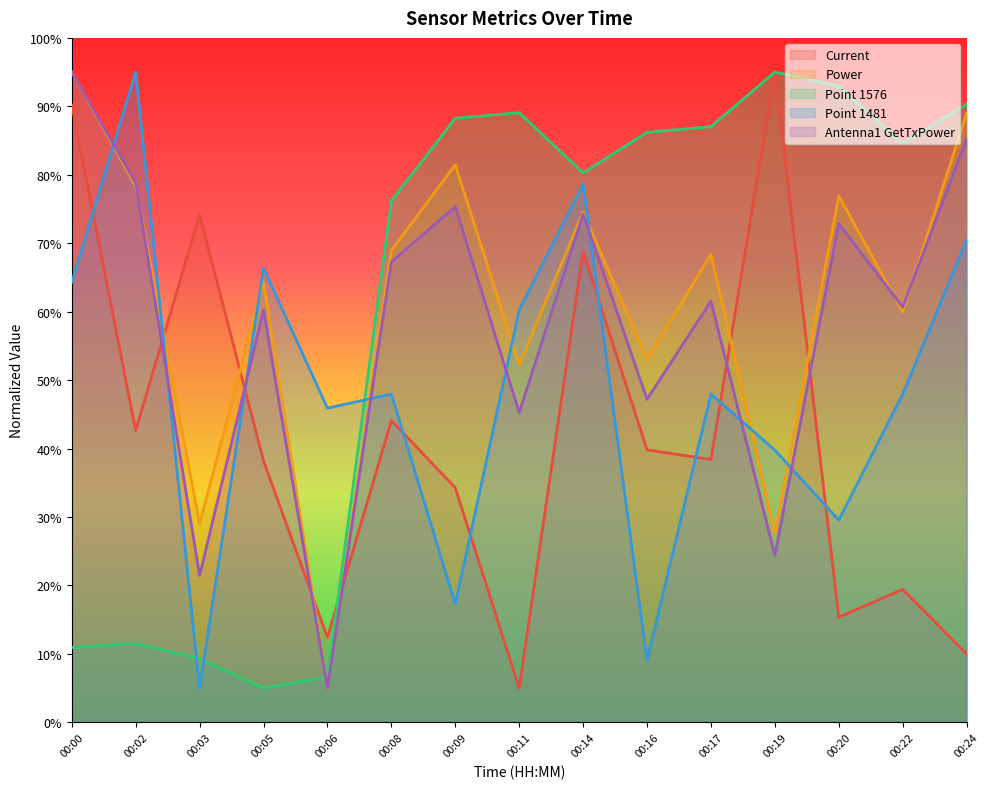

True or false: Power and Point 1576 cross at least once.

True